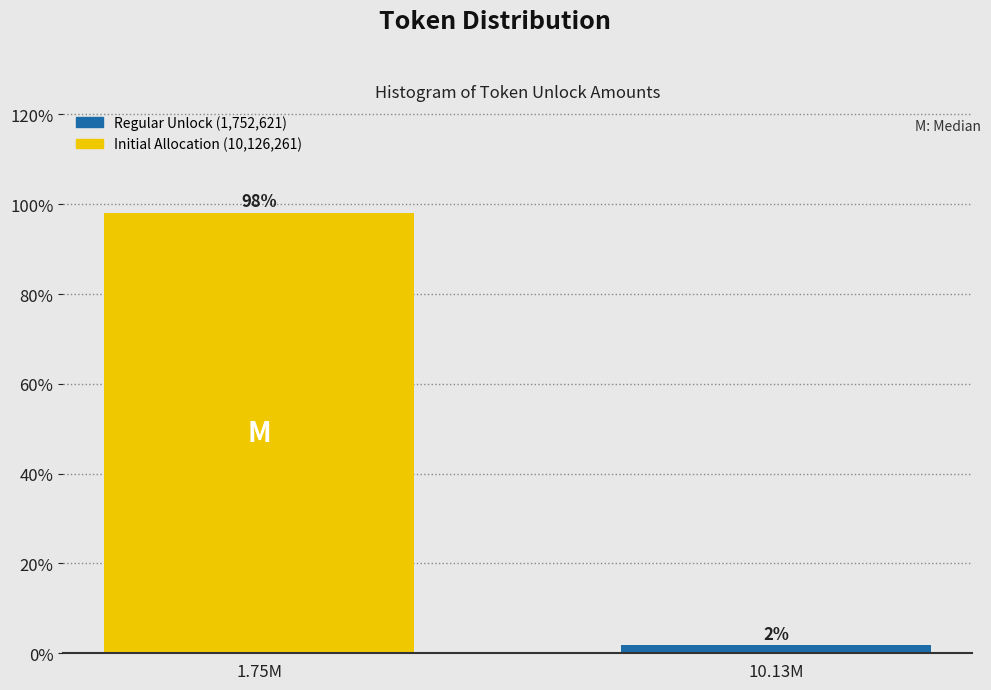

Where does the data first go above 98?

1.75M